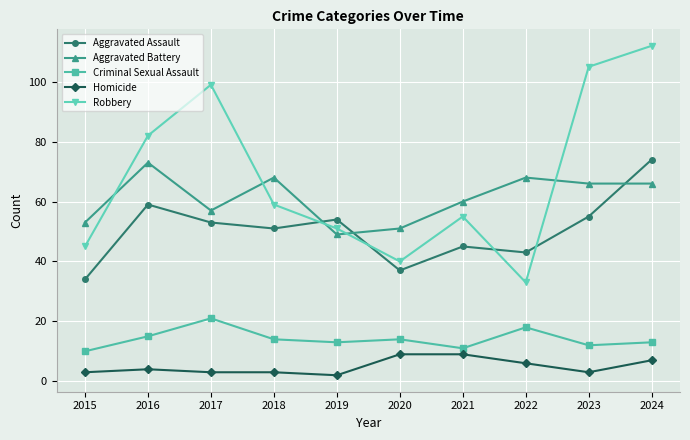

How many data points in Aggravated Assault are less than 53?

5